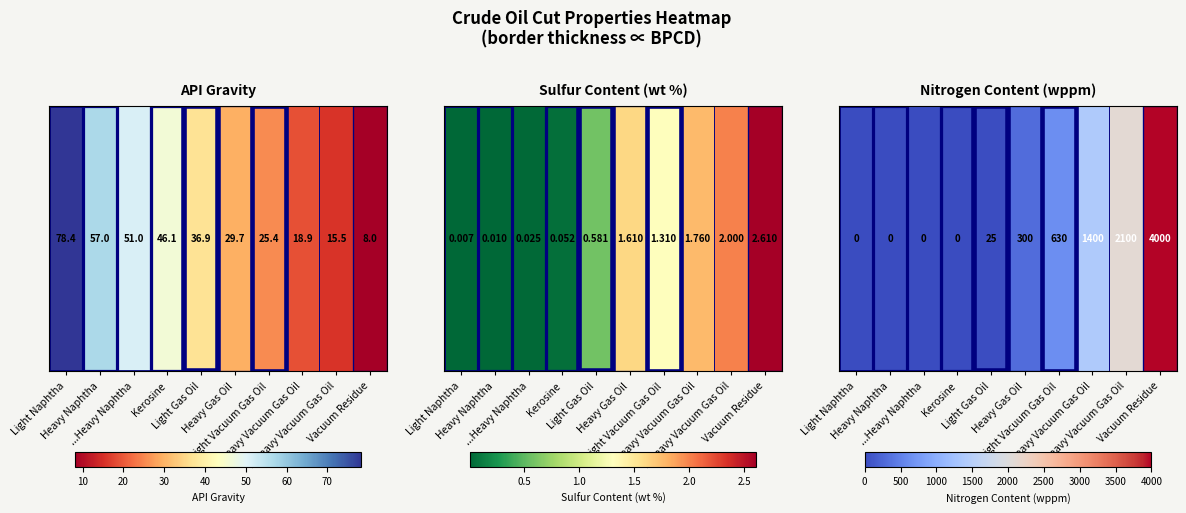

The value at Vacuum Residue is 5320. True or false?

False